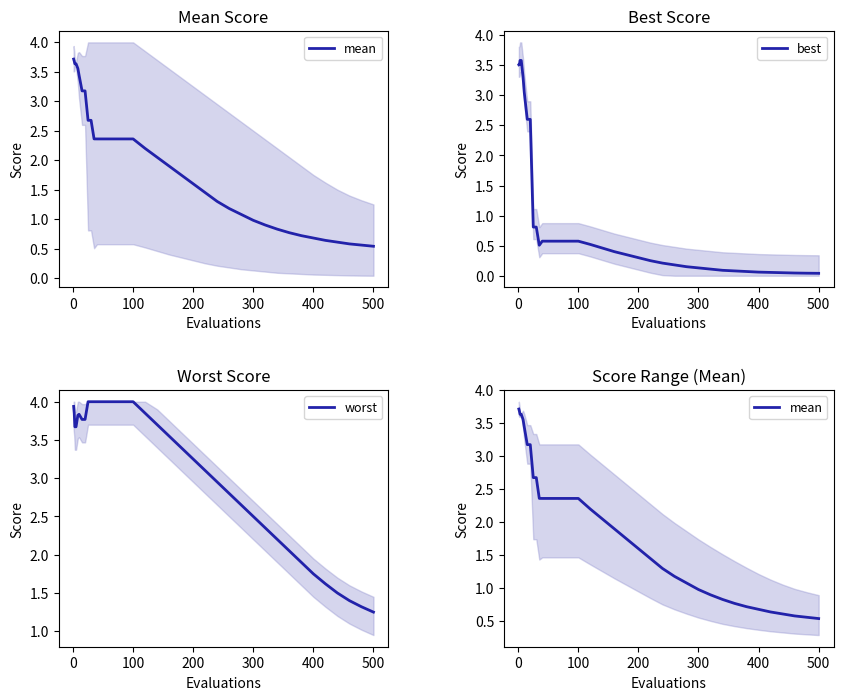

What is the highest value of the best series?

3.6